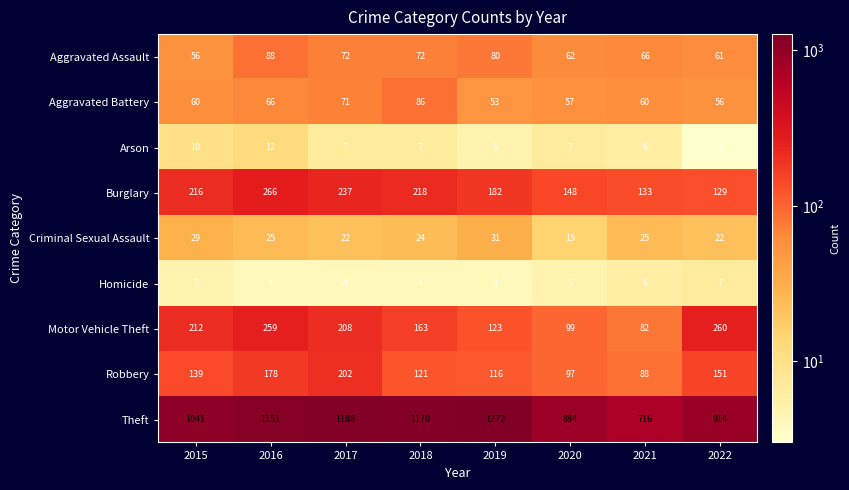

At which label is Theft closest to 994?

2015